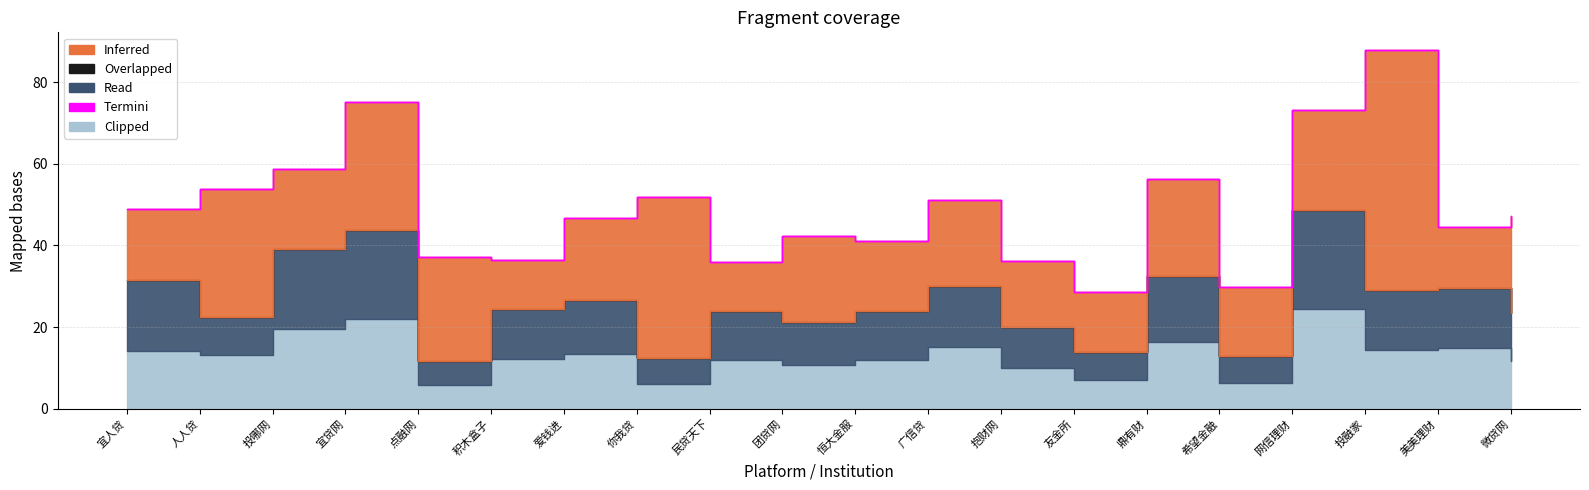

Reading left to right, list all the values displayed in this chart.

Inferred: 宜人贷=17.4	人人贷=31.4	投哪网=19.6	宜贷网=31.3	点融网=25.5	积木盒子=12.2	爱钱进=20.0	你我贷=39.4	民贷天下=12.0	团贷网=20.9	恒大金服=17.1	广信贷=21.0	抱财网=16.0	友金所=14.7	鼎有财=23.8	希望金融=16.9	网信理财=24.4	投融家=58.8	美美理财=14.8	微贷网=23.6
Overlapped: 宜人贷=0.0	人人贷=0.0	投哪网=0.0	宜贷网=0.0	点融网=0.0	积木盒子=0.0	爱钱进=0.0	你我贷=0.0	民贷天下=0.0	团贷网=0.0	恒大金服=0.0	广信贷=0.0	抱财网=0.0	友金所=0.0	鼎有财=0.0	希望金融=0.0	网信理财=0.0	投融家=0.0	美美理财=0.0	微贷网=0.0
Read: 宜人贷=17.4	人人贷=9.3	投哪网=19.6	宜贷网=21.9	点融网=5.9	积木盒子=12.2	爱钱进=13.3	你我贷=6.2	民贷天下=12.0	团贷网=10.7	恒大金服=12.0	广信贷=15.1	抱财网=10.0	友金所=6.9	鼎有财=16.3	希望金融=6.4	网信理财=24.4	投融家=14.5	美美理财=14.8	微贷网=11.8
Termini: 宜人贷=0.0	人人贷=0.0	投哪网=0.0	宜贷网=0.0	点融网=0.0	积木盒子=0.0	爱钱进=0.0	你我贷=0.0	民贷天下=0.0	团贷网=0.0	恒大金服=0.0	广信贷=0.0	抱财网=0.0	友金所=0.0	鼎有财=0.0	希望金融=0.0	网信理财=0.0	投融家=0.0	美美理财=0.0	微贷网=0.0
Clipped: 宜人贷=14.2	人人贷=13.2	投哪网=19.6	宜贷网=21.9	点融网=5.9	积木盒子=12.2	爱钱进=13.3	你我贷=6.2	民贷天下=12.0	团贷网=10.7	恒大金服=12.0	广信贷=15.1	抱财网=10.0	友金所=6.9	鼎有财=16.3	希望金融=6.4	网信理财=24.4	投融家=14.5	美美理财=14.8	微贷网=11.8